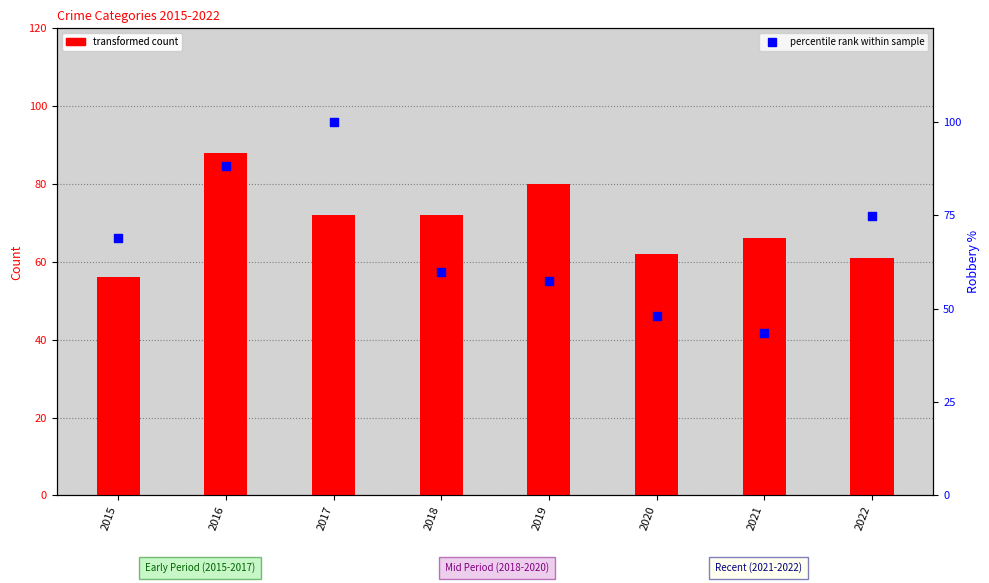

Is the value of Criminal Sexual Assault at 2016 greater than the value of Homicide at 2022?

Yes